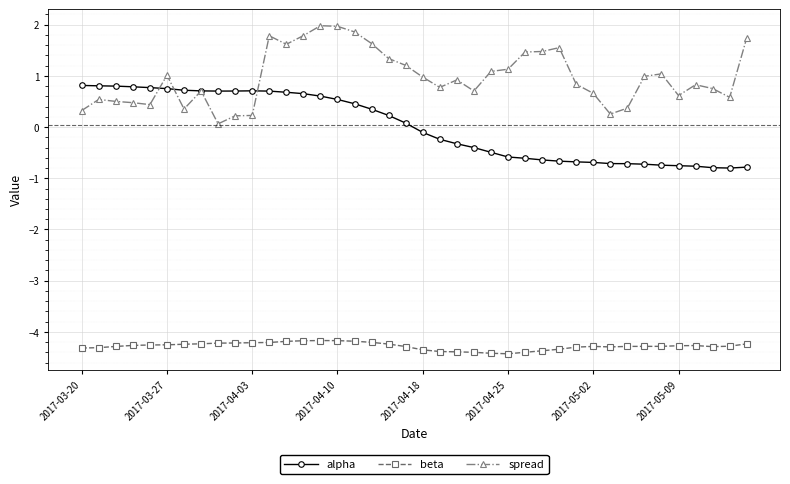

What are all the series names shown in the legend?

alpha, beta, spread